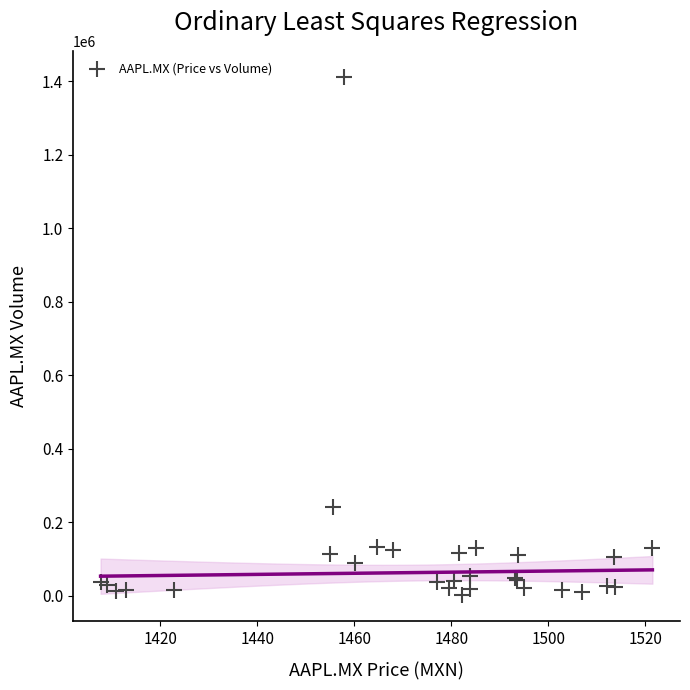

What Y value in the scatter plot is closest to 707090?

242516